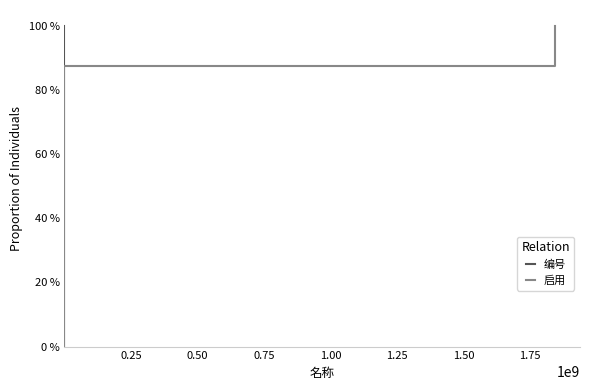

How many positive values does the 启用 series have?

8